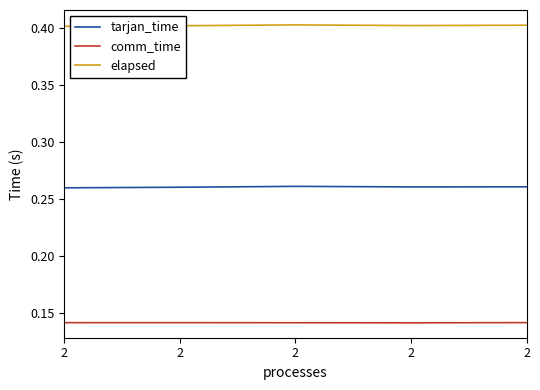

Which series has the widest spread of values?

tarjan_time